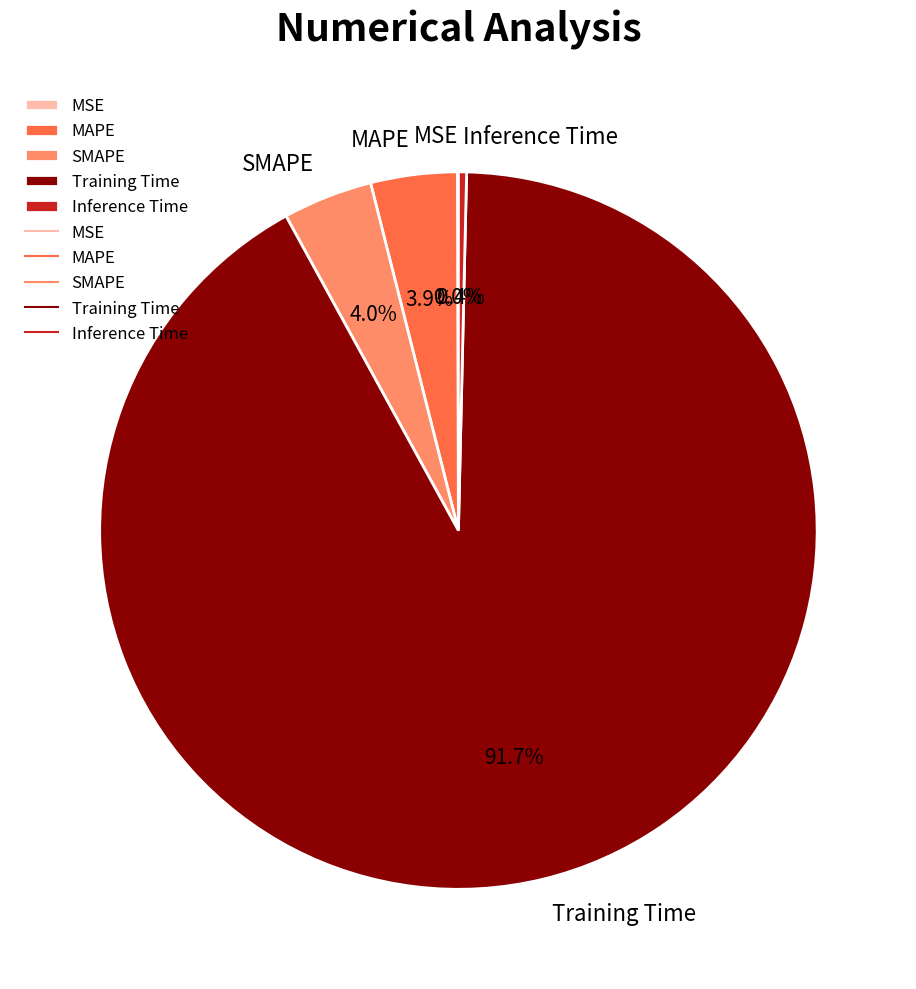

Which has a higher value, Training Time or Inference Time?

Training Time